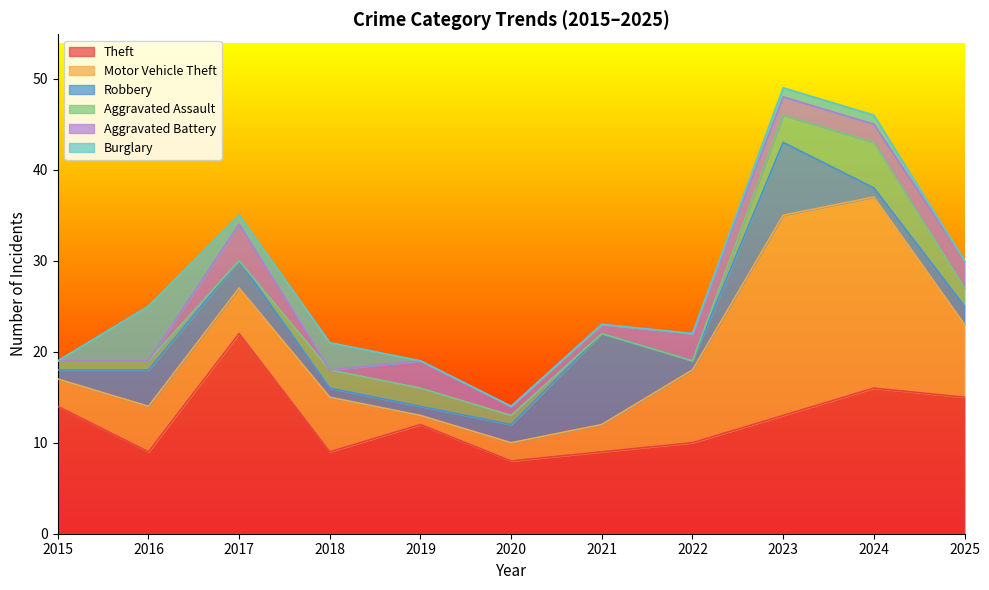

In Aggravated Battery, how many points are lower than both neighbors (excluding endpoints)?

1